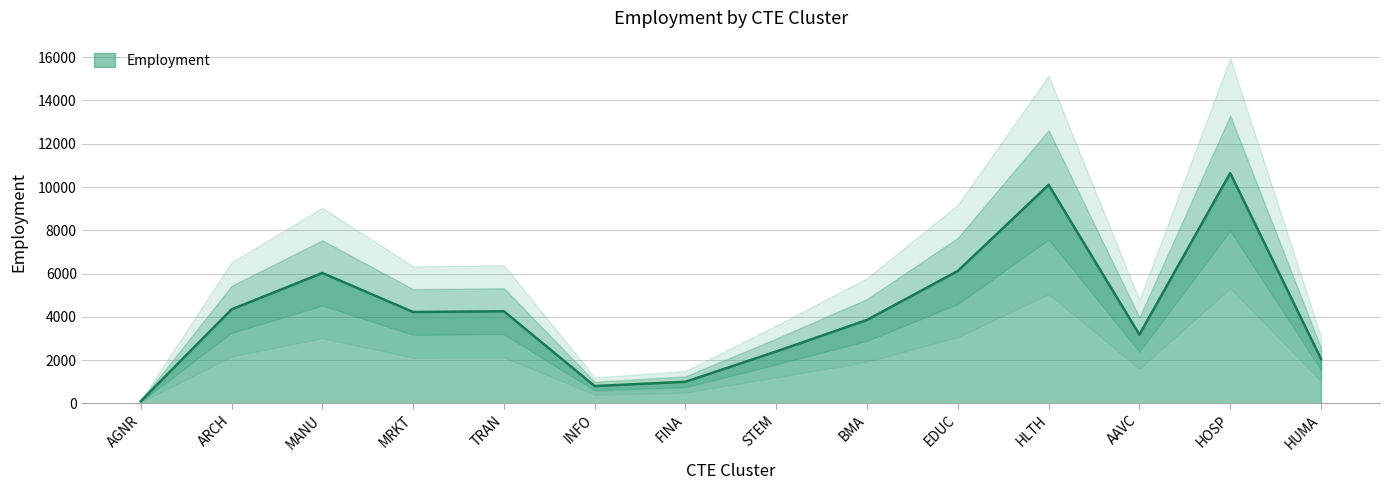

Reading left to right, list all the values displayed in this chart.

AGNR=98	ARCH=4344	MANU=6027	MRKT=4223	TRAN=4258	INFO=801	FINA=999	STEM=2399	BMA=3858	EDUC=6121	HLTH=10099	AAVC=3180	HOSP=10644	HUMA=2058